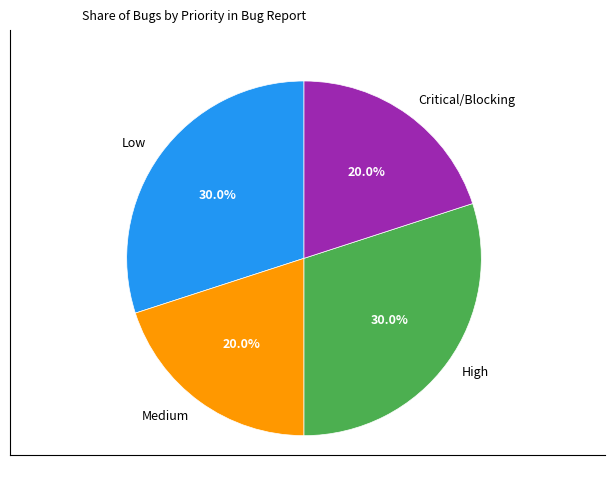

What percentage is the Critical/Blocking slice, to the nearest percent?

20%